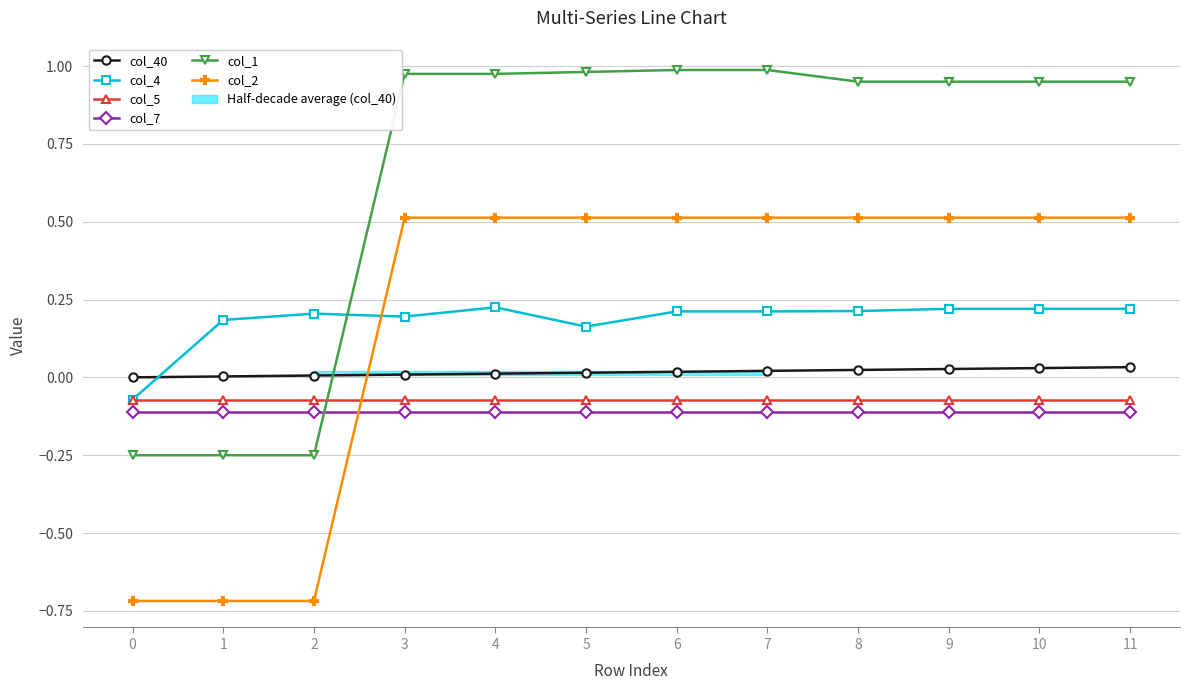

Does the chart display data point markers on the line(s)?

Yes